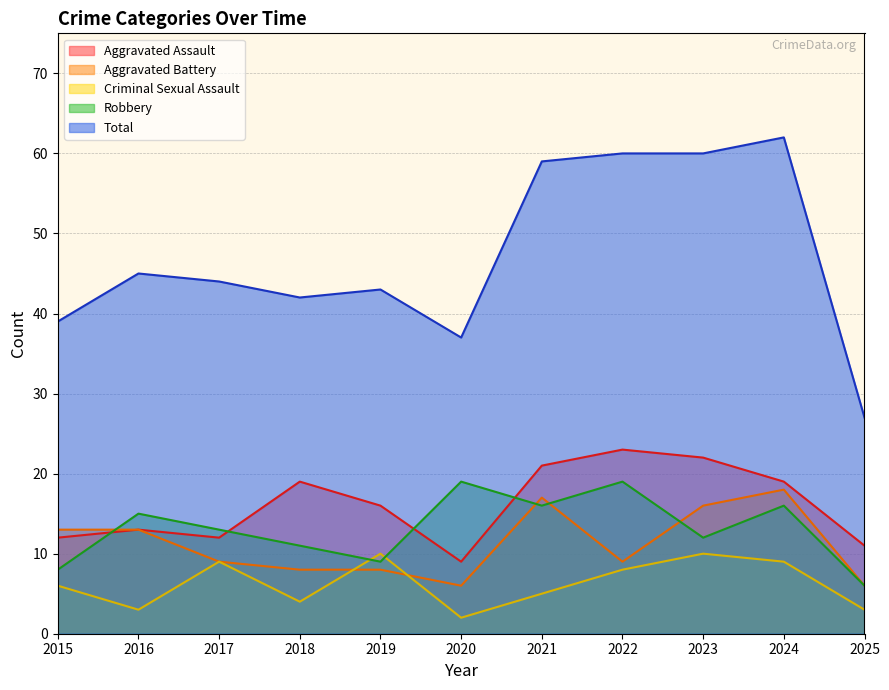

Which has a higher value, 2018 or 2019?

2018